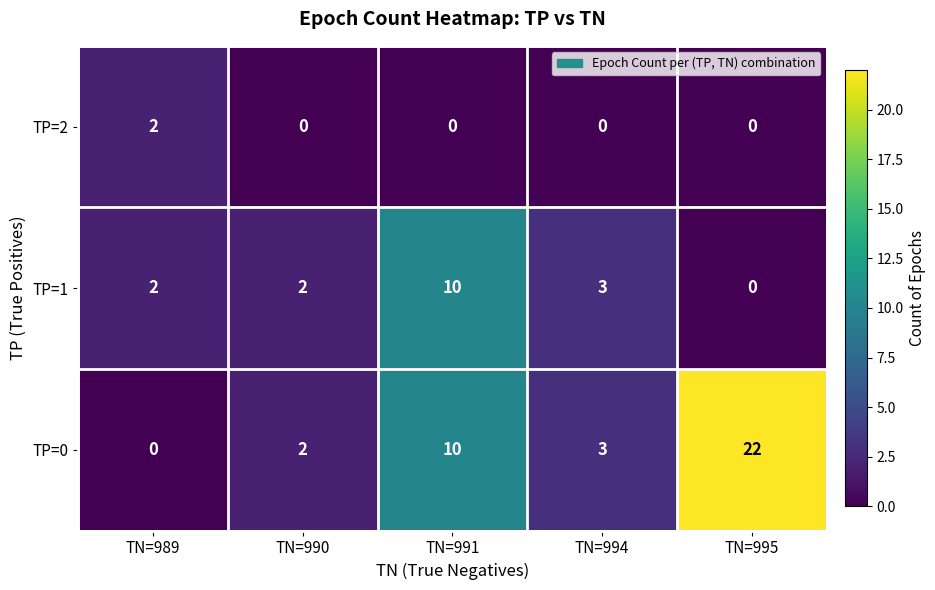

What is the sum of all TP=0 values?

37